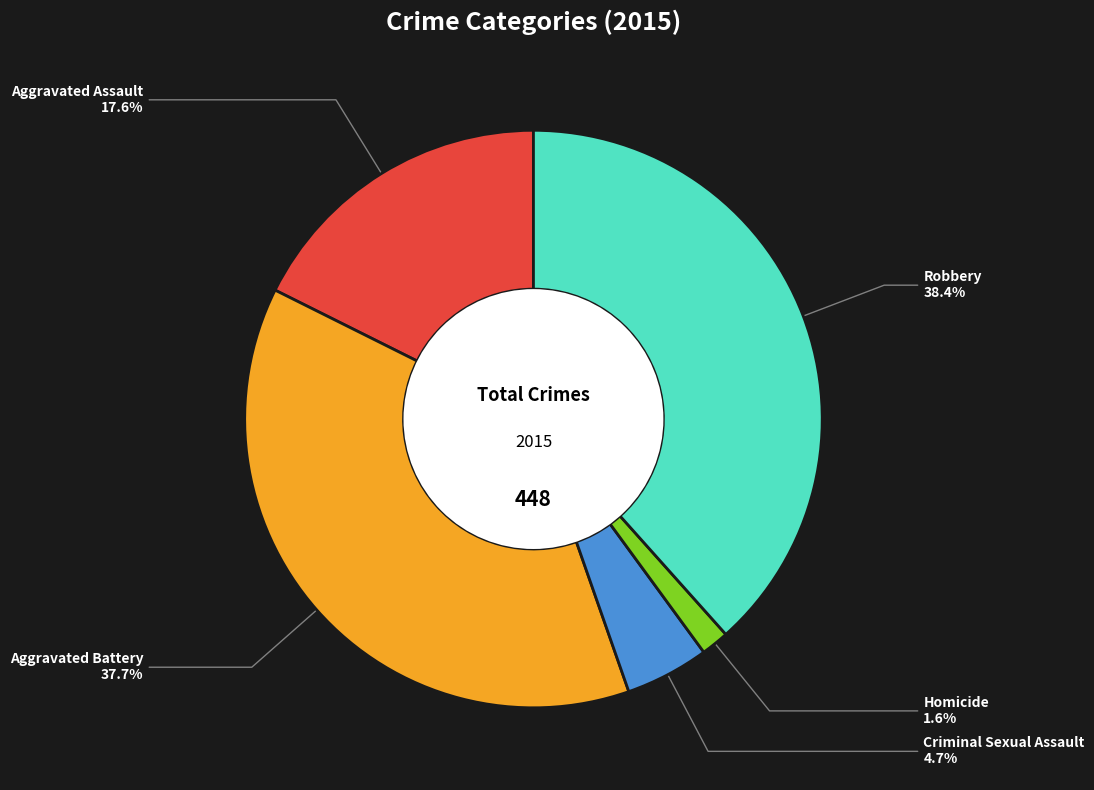

To the nearest percent, what is the difference between the largest and smallest slice percentages?

37%